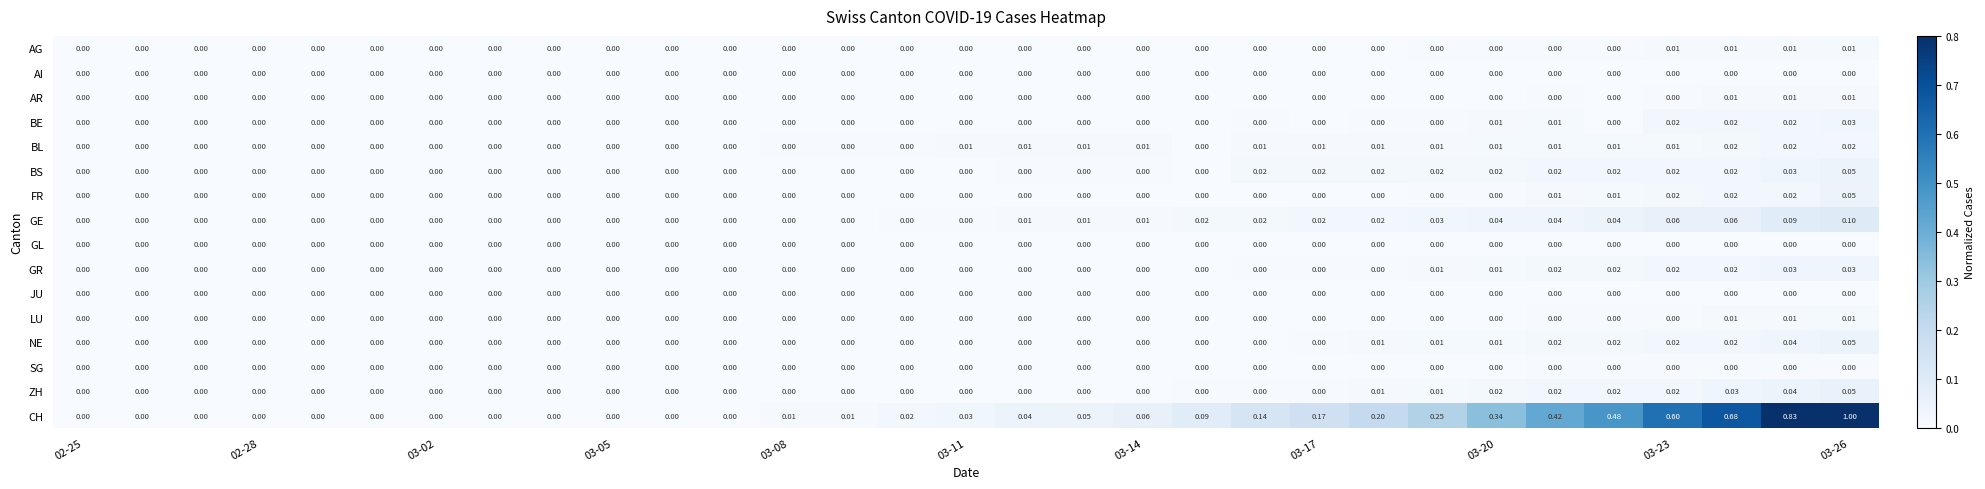

Which series has the largest range (max minus min)?

CH